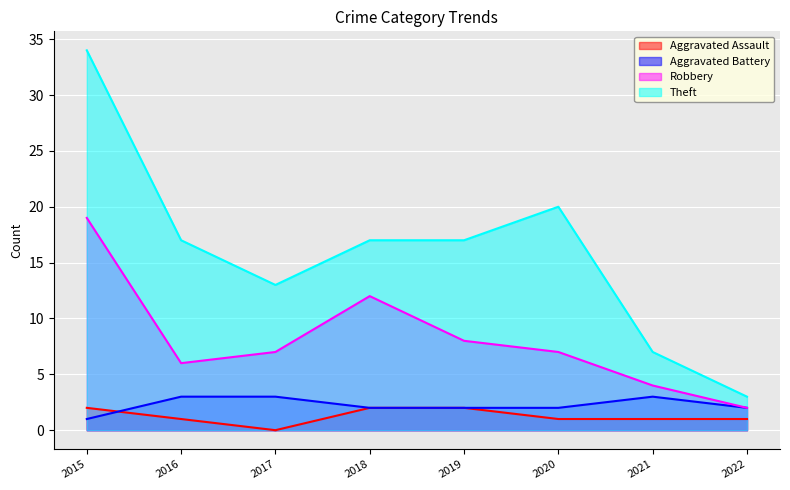

At how many categories does at least one series exceed 18?

2